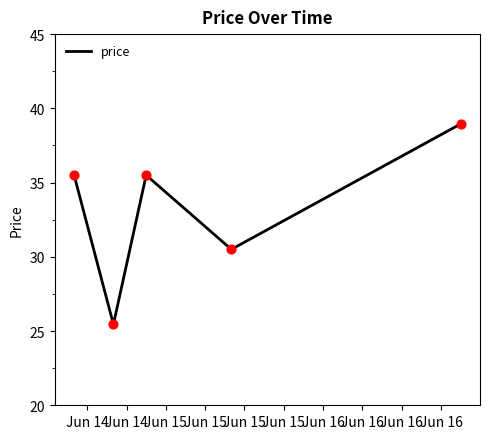

What is the maximum value shown in the chart?

39.0